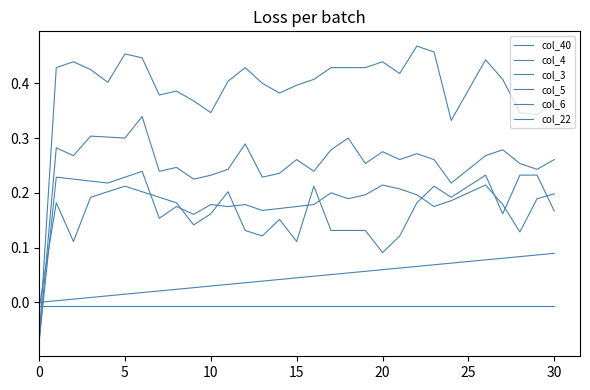

Does the chart have visible grid lines?

No